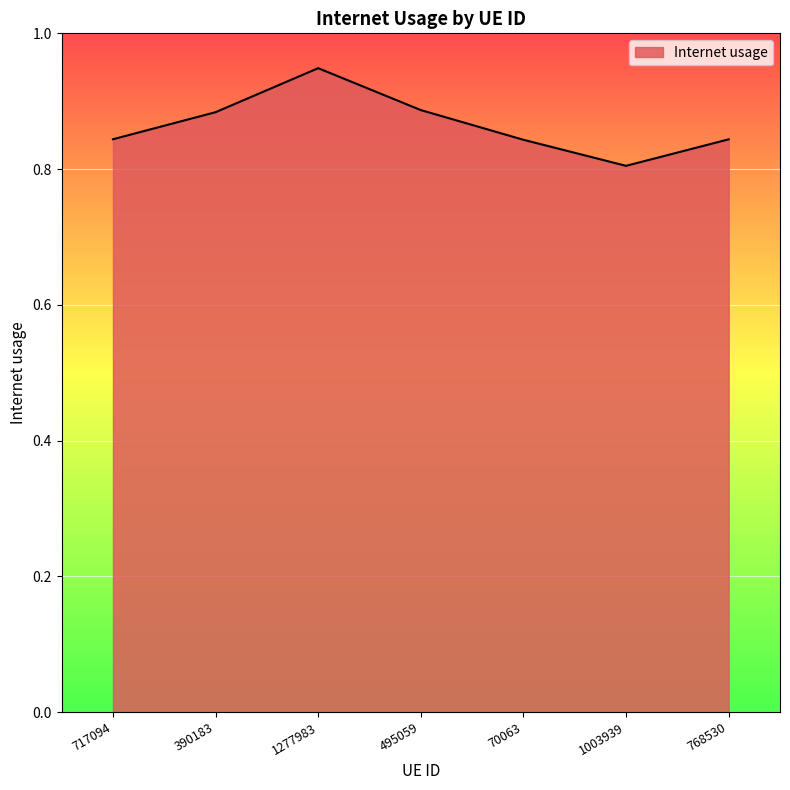

At which category does the chart reach its peak across all series?

1277983